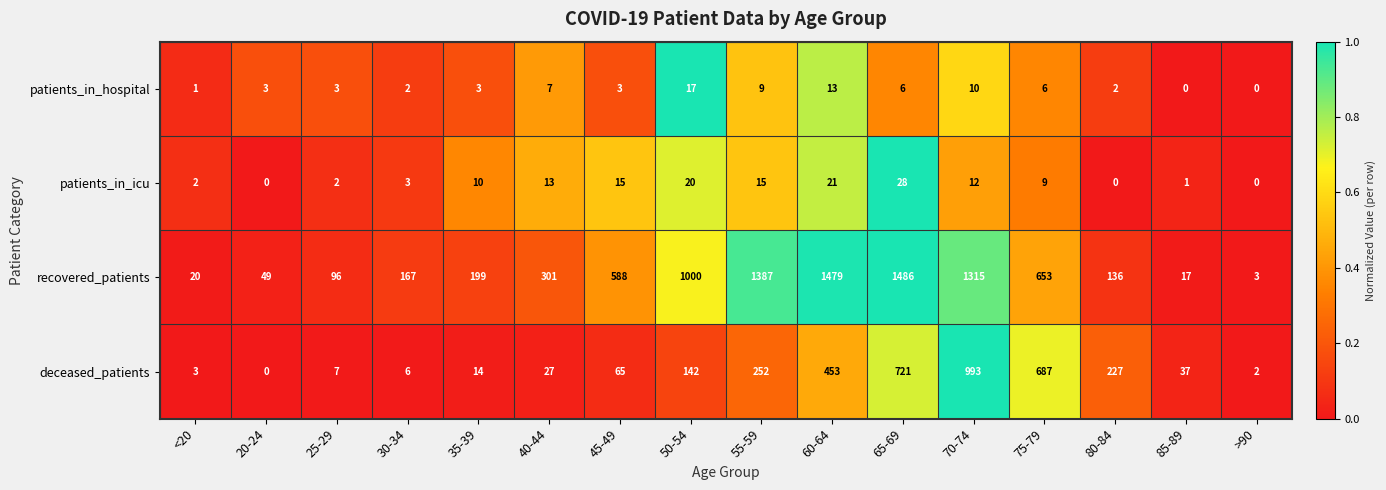

At which category is the sum across all series the highest?

70-74